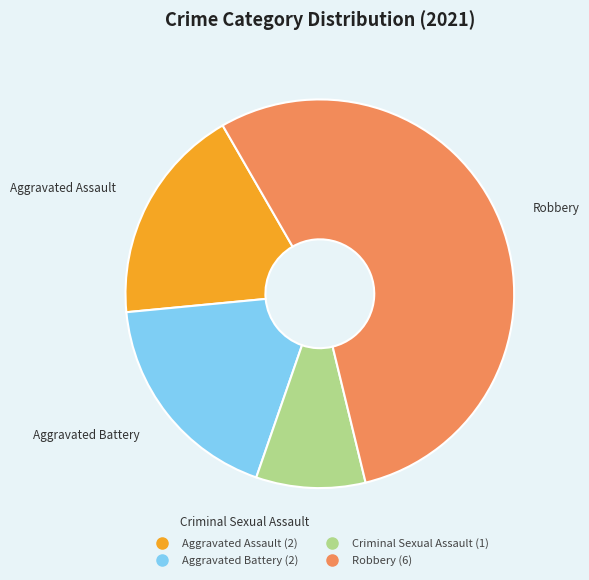

Which category has the biggest portion of the pie?

Robbery